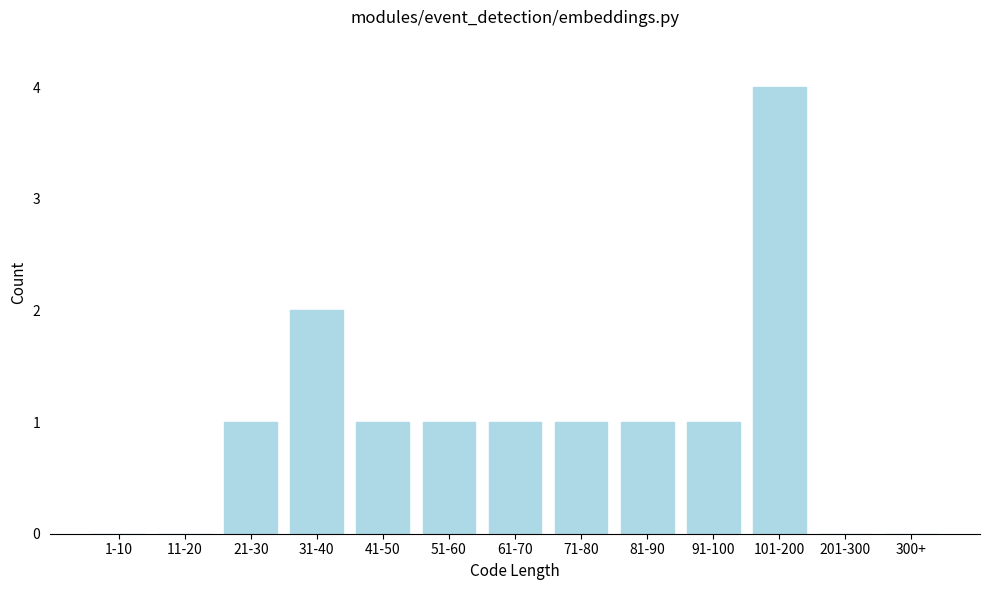

Reading left to right, list all the values displayed in this chart.

1-10=0	11-20=0	21-30=1	31-40=2	41-50=1	51-60=1	61-70=1	71-80=1	81-90=1	91-100=1	101-200=4	201-300=0	300+=0